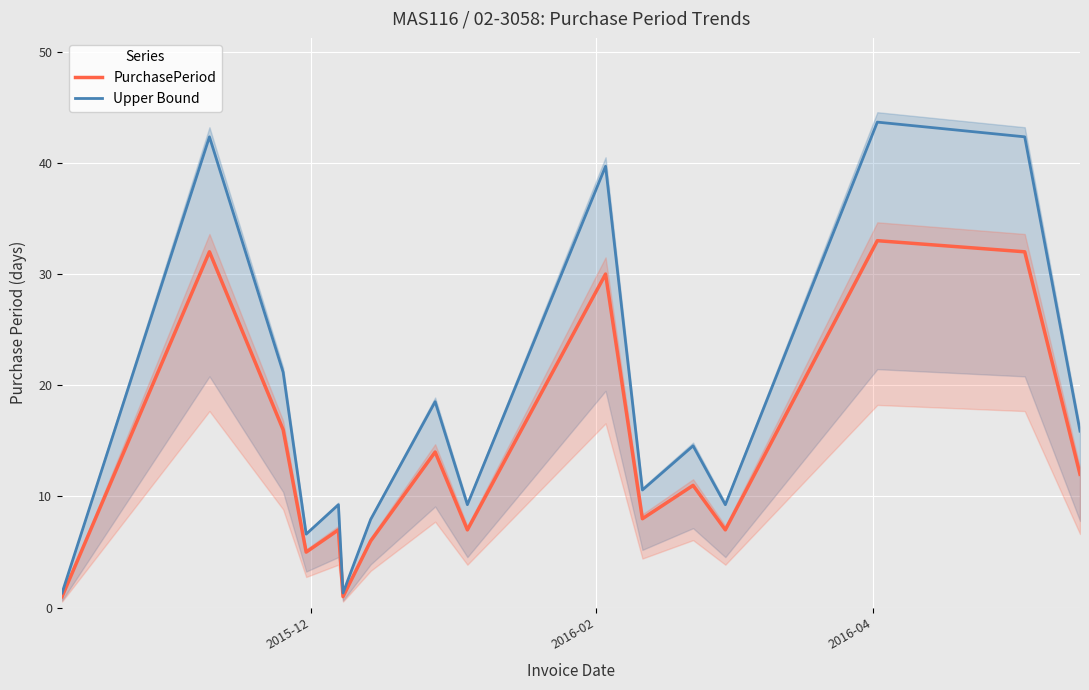

True or false: Upper Bound has more than 2 points higher than both neighbors.

True